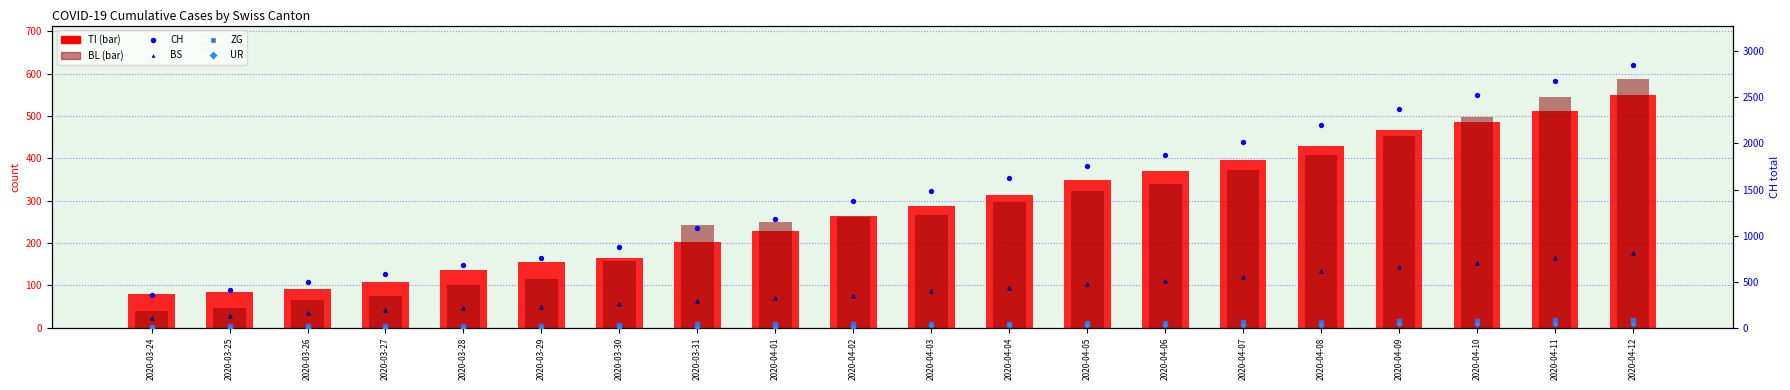

What is the total value across all series at 2020-03-30?

1501